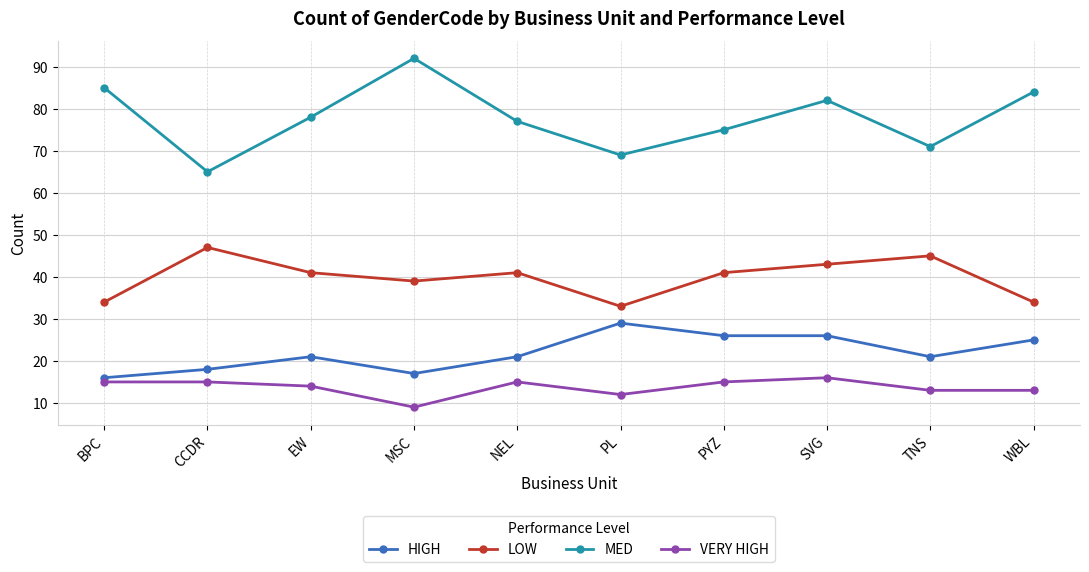

Which series has the widest spread of values?

MED